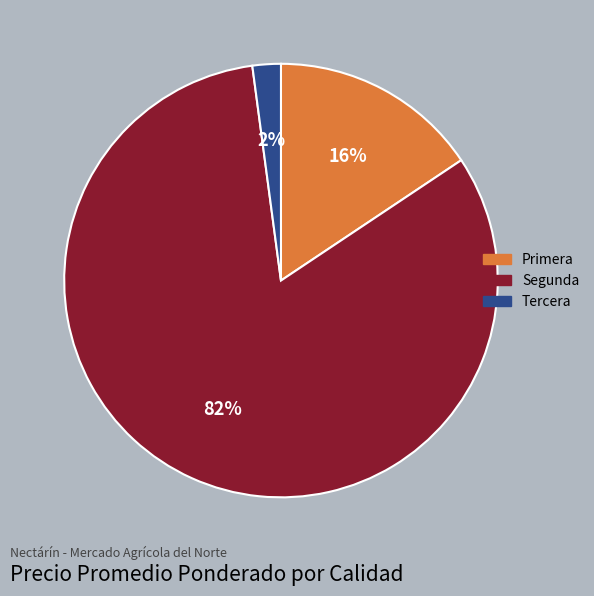

Between Segunda and Primera, which is larger?

Segunda